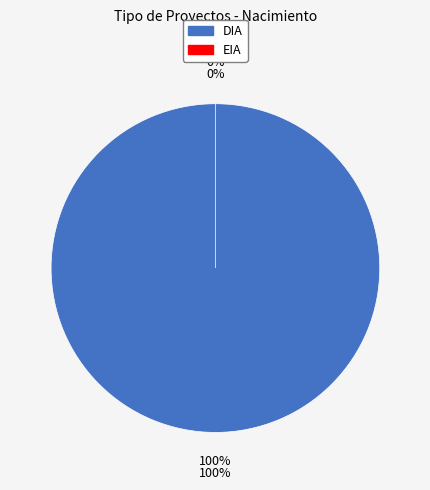

Combined, do EIA and DIA account for over 50%?

Yes